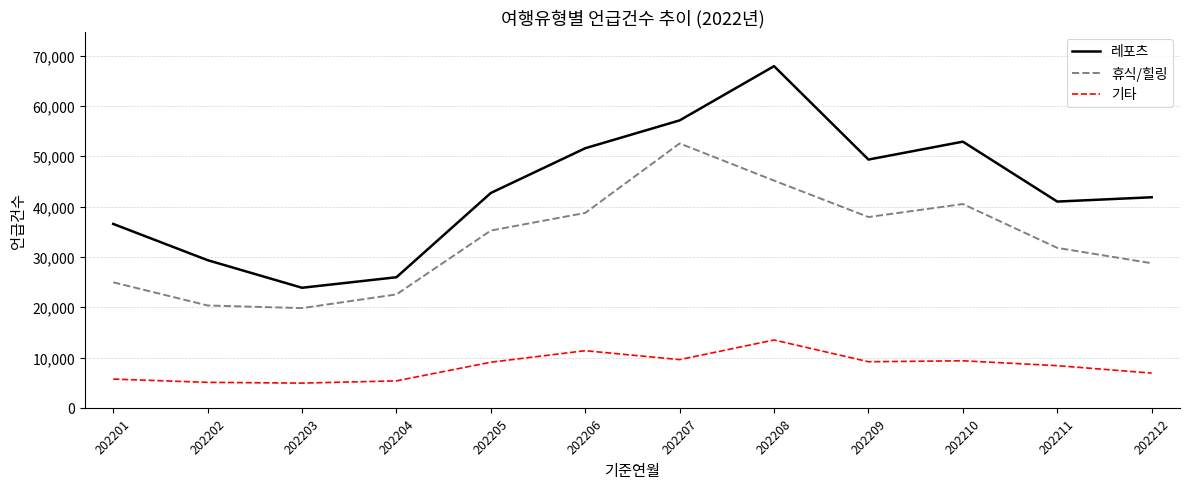

The value of 레포츠 at 202211 is 40990. True or false?

True